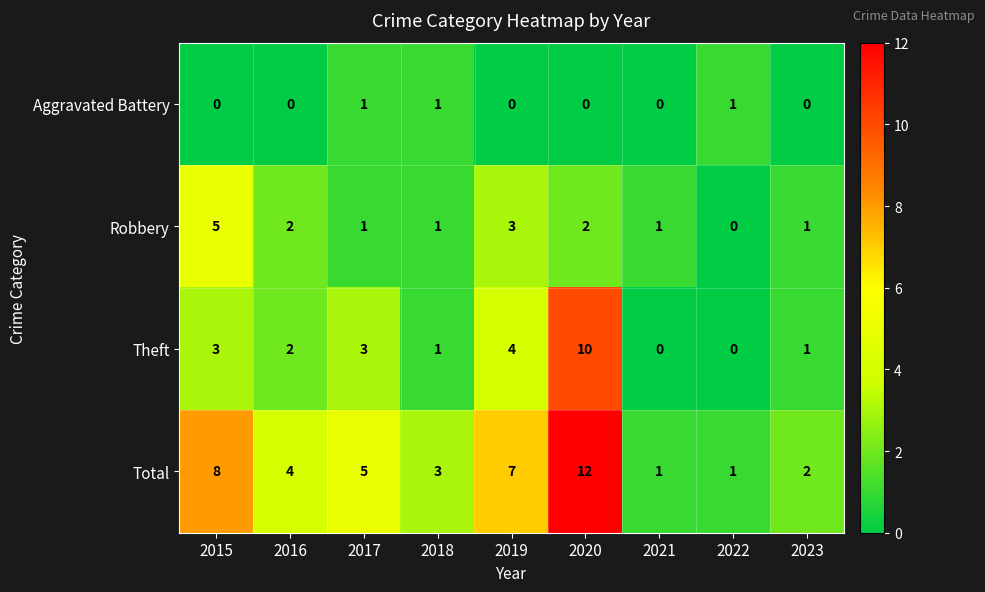

List the series in order of their overall mean, lowest first.

Aggravated Battery, Robbery, Theft, Total